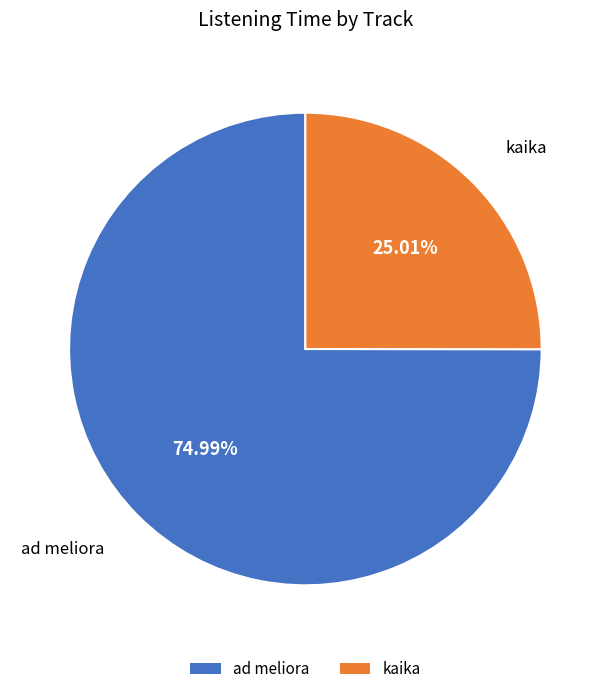

To the nearest percent, what percentage of the pie is ad meliora?

75%